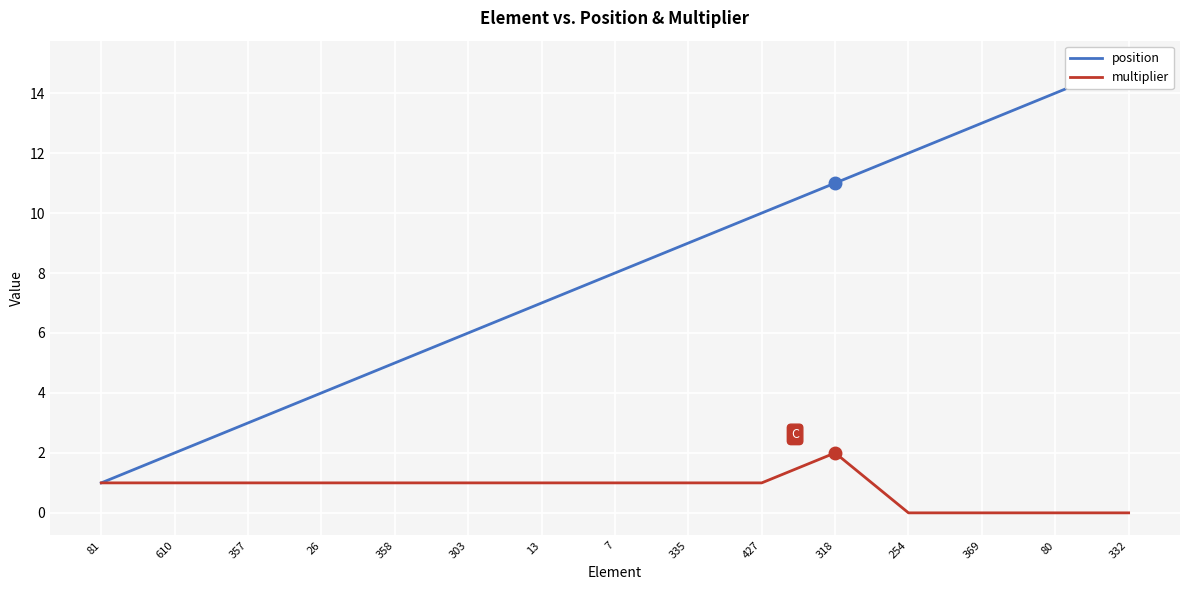

What is the value of the position point at the 8th from the left?

8